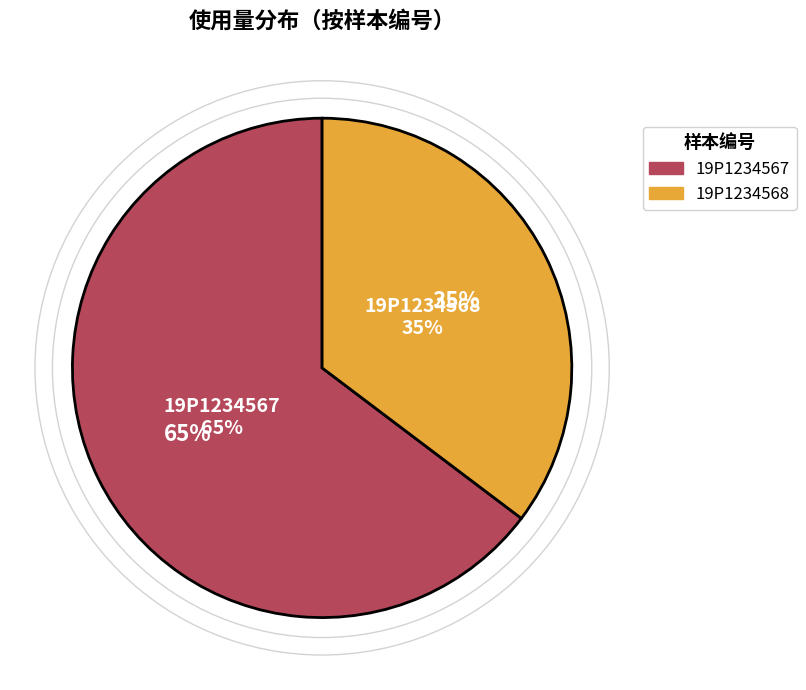

What is the largest slice in the pie chart?

19P1234567